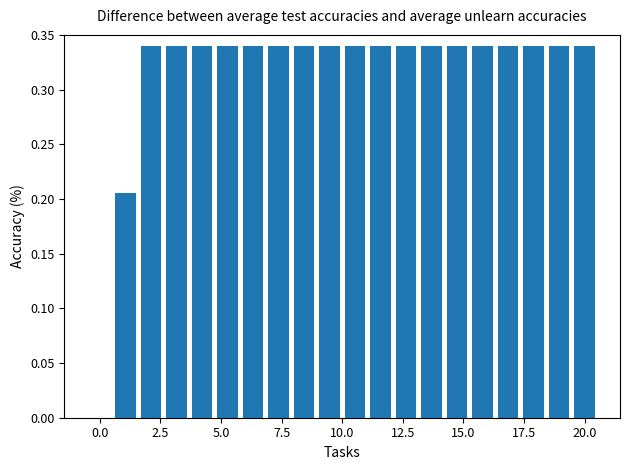

What is the sum of all values?

6.3